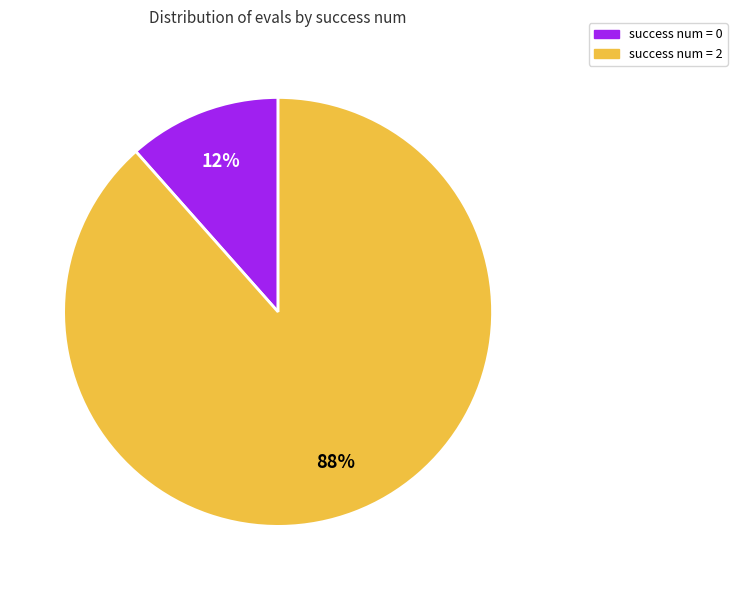

Is there a majority slice in this chart?

Yes